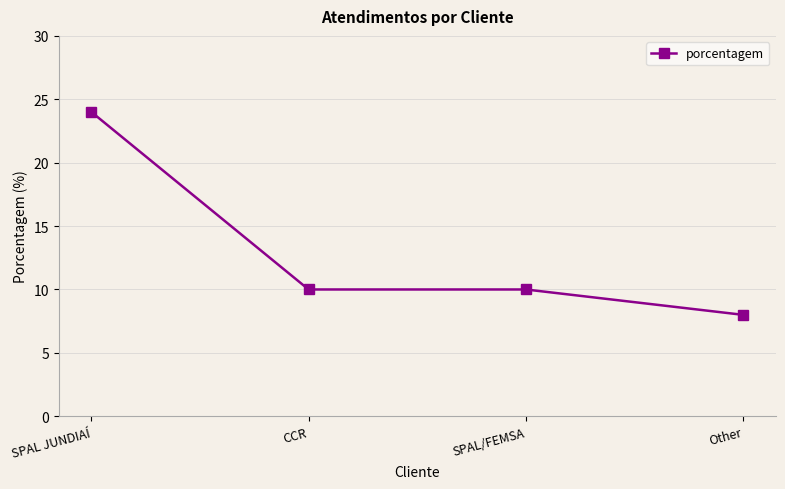

Approximately how many times larger is the value at SPAL JUNDIAÍ compared to CCR?

2.4